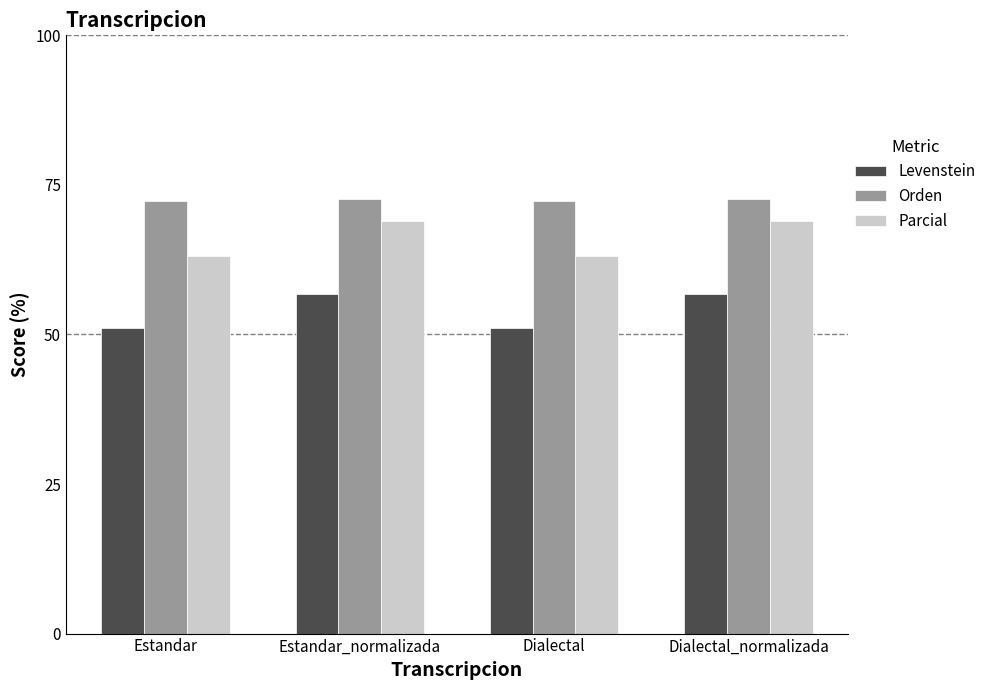

The value of Orden at Dialectal_normalizada is 27.7. True or false?

False